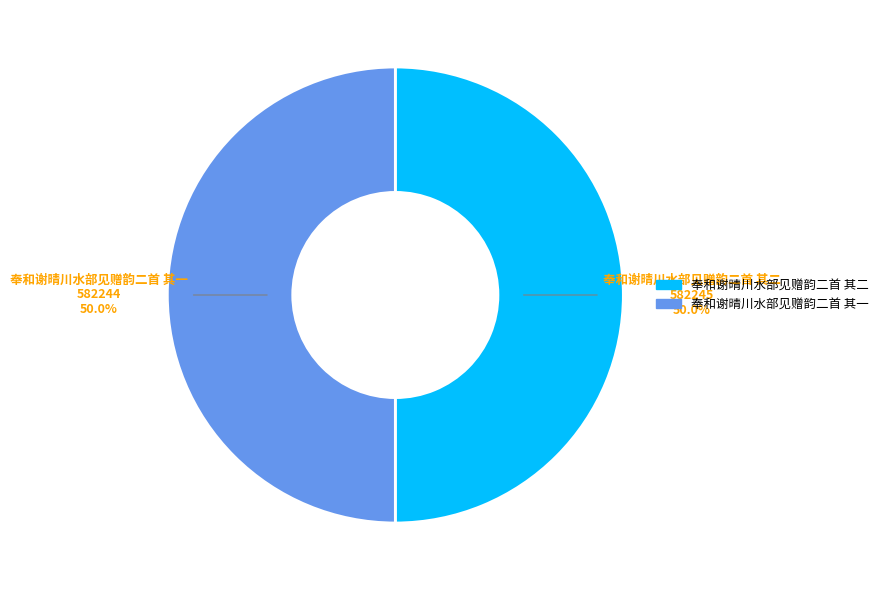

What percentage is NOT represented by 奉和谢晴川水部见赠韵二首 其一?

50.0%